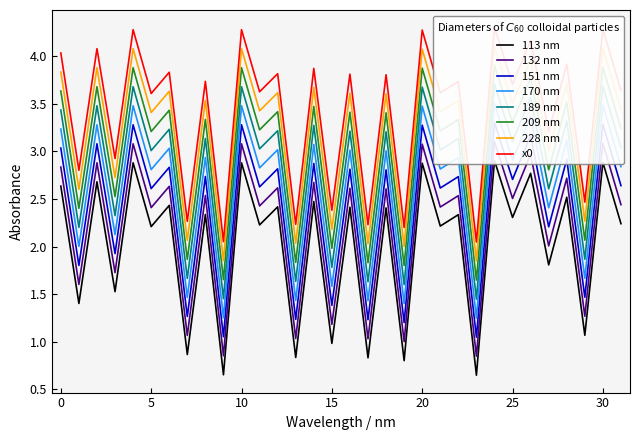

What is the difference between the maximum and second lowest values?

2.3